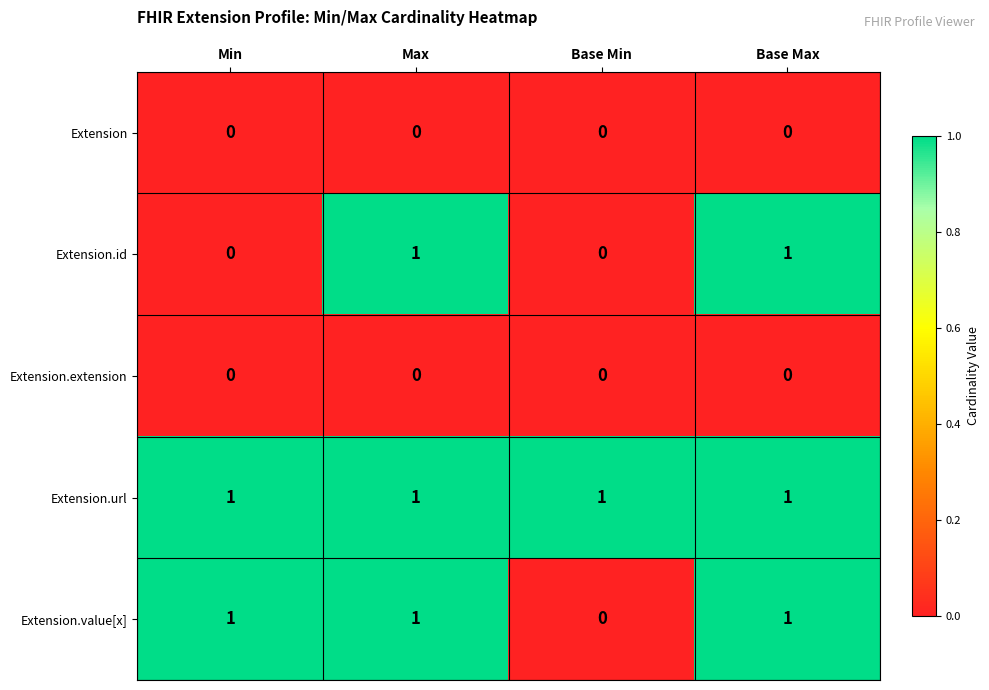

At which label is Extension.value[x] closest to 0?

Base Min